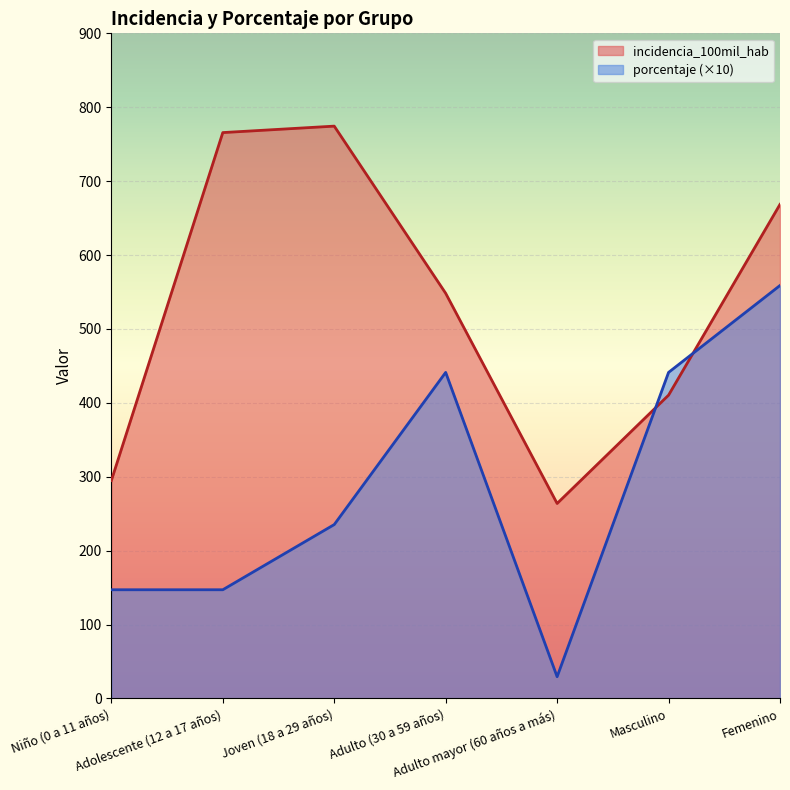

Where is the first local minimum for incidencia_100mil_hab?

Adulto mayor (60 años a más)